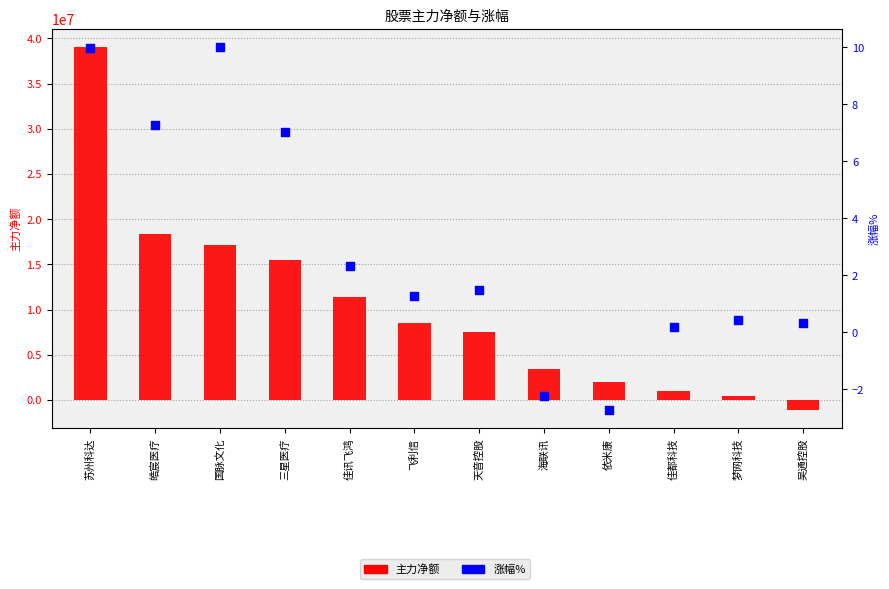

Which series contains the lowest Y value?

主力净额